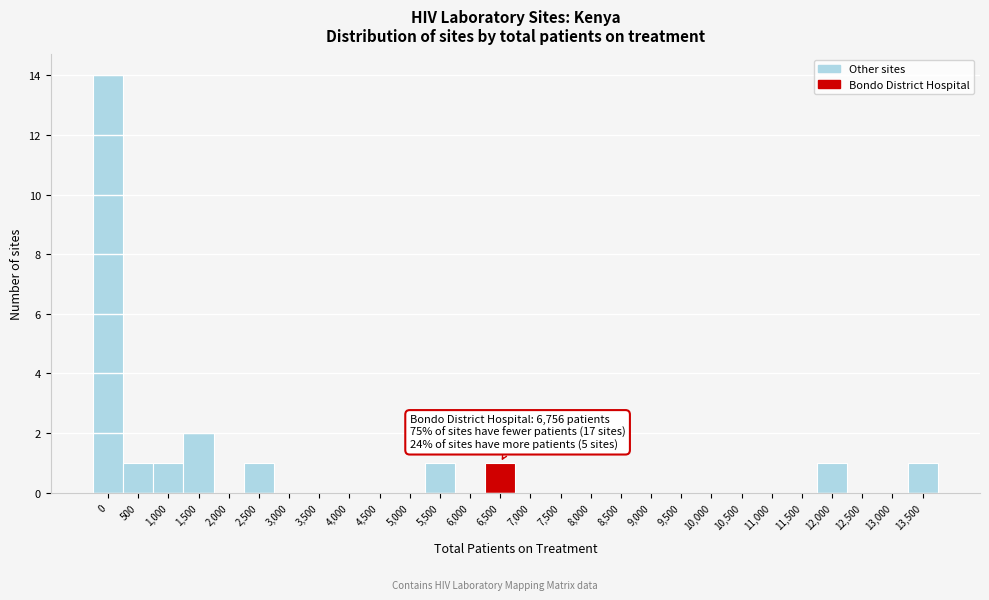

Reading left to right, what are all the values shown in this chart?

0=14	500=1	1,000=1	1,500=2	2,000=0	2,500=1	3,000=0	3,500=0	4,000=0	4,500=0	5,000=0	5,500=1	6,000=0	6,500=1	7,000=0	7,500=0	8,000=0	8,500=0	9,000=0	9,500=0	10,000=0	10,500=0	11,000=0	11,500=0	12,000=1	12,500=0	13,000=0	13,500=1